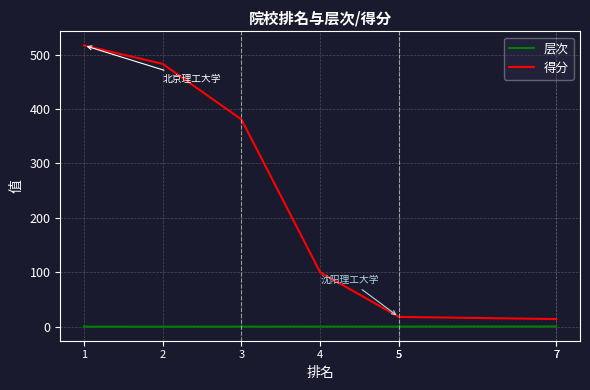

At how many categories does at least one series exceed 450?

2